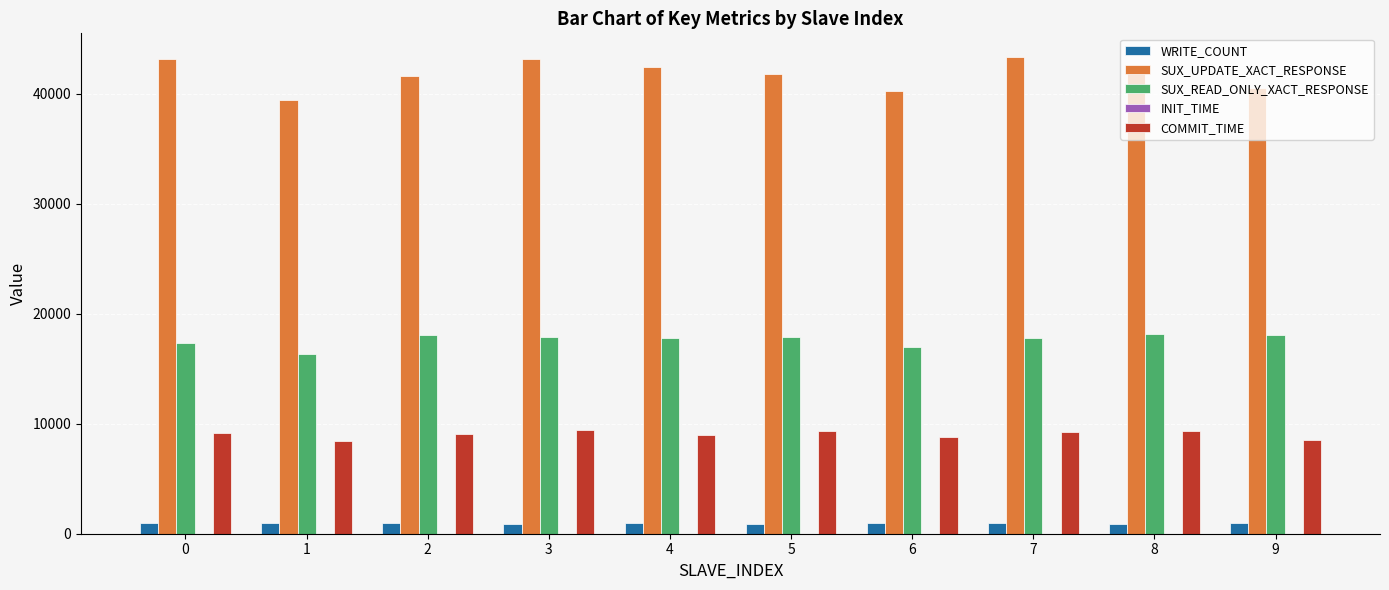

Which series has the largest total across all categories?

SUX_UPDATE_XACT_RESPONSE